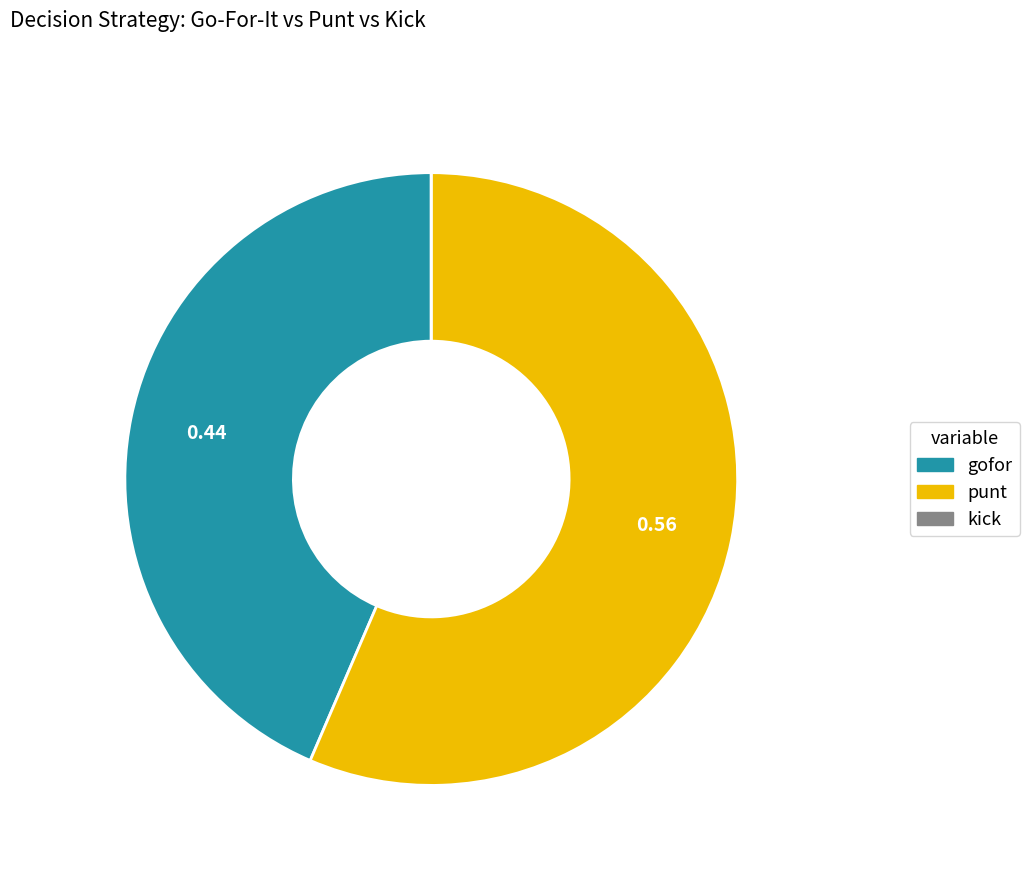

Is there a majority slice in this chart?

Yes